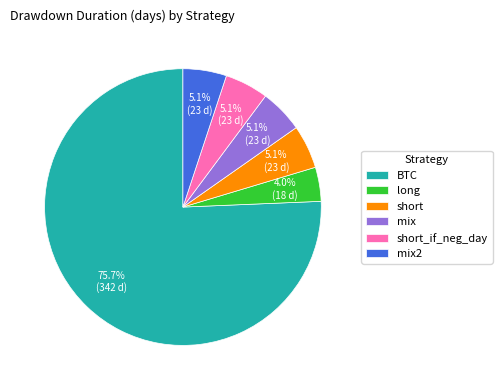

Is there a majority slice in this chart?

Yes